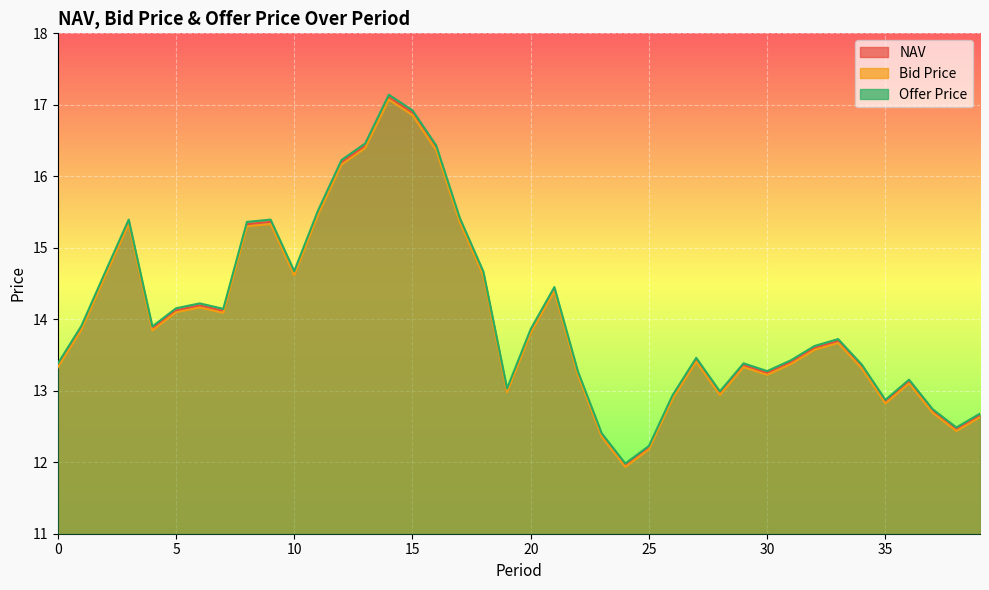

How many values in the Bid Price series are below 13?

10